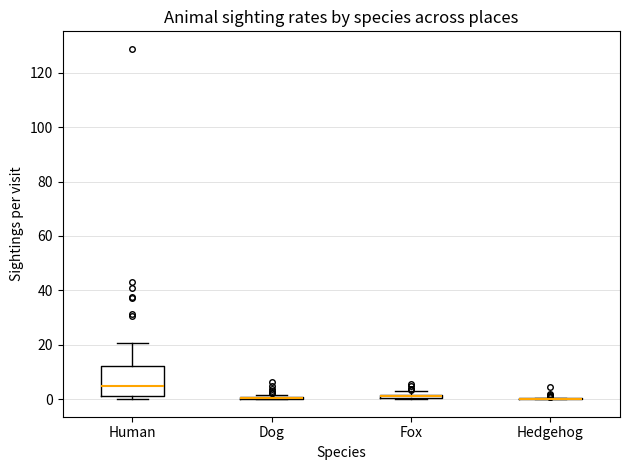

Comparing the boxes themselves (not the whiskers), which one is the tallest?

Human